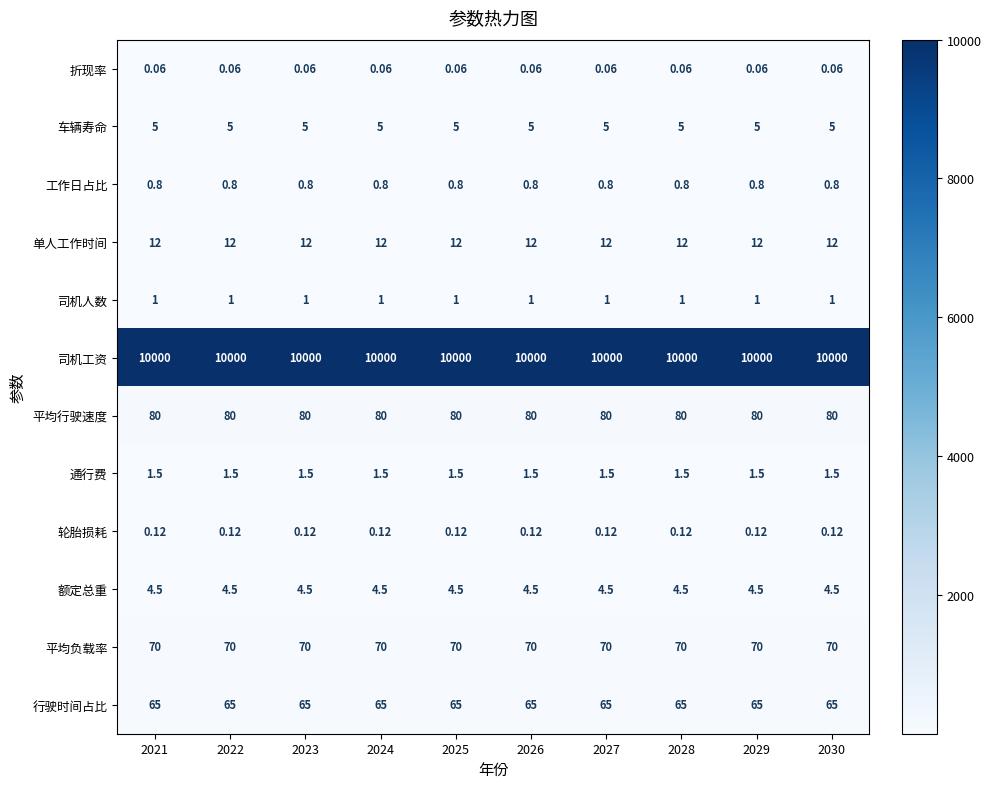

How many distinct data groups are displayed?

12